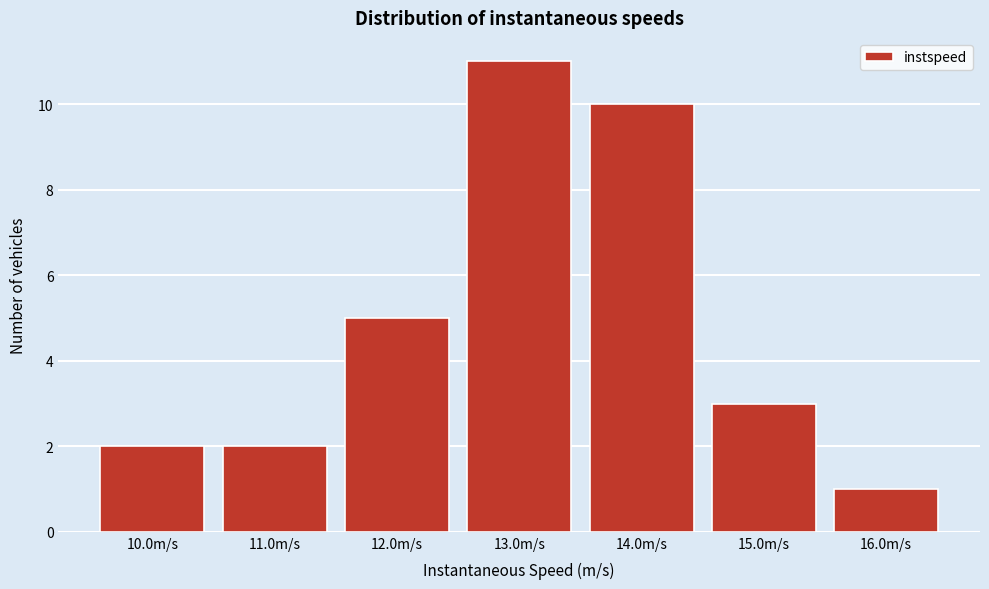

Over which range of the x-axis is the bar tallest?

12.5 to 13.5